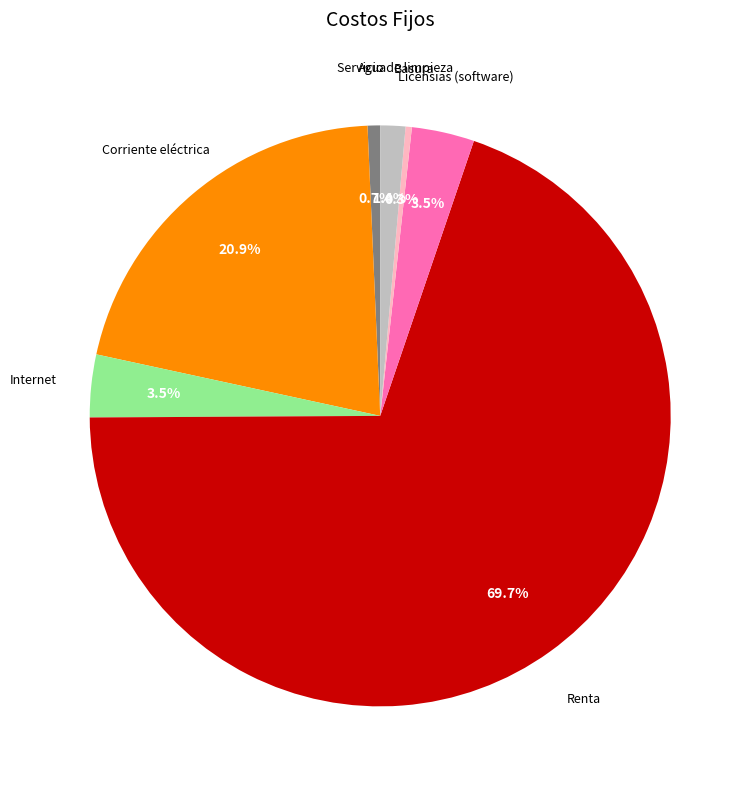

Combined, do Agua and Corriente eléctrica account for over 50%?

No